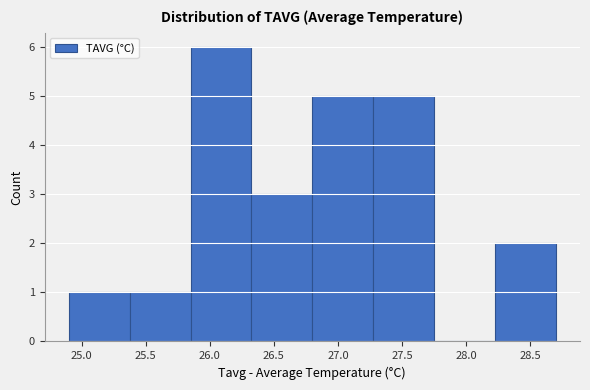

Reading left to right, transcribe this chart: for each bar, give the range it covers on the x-axis and its height. Neither the bar edges nor the heights are printed on the chart, so give them approximately, as read against the axes.

24.900 to 25.375: 1
25.375 to 25.850: 1
25.850 to 26.325: 6
26.325 to 26.800: 3
26.800 to 27.275: 5
27.275 to 27.750: 5
27.750 to 28.225: 0
28.225 to 28.700: 2